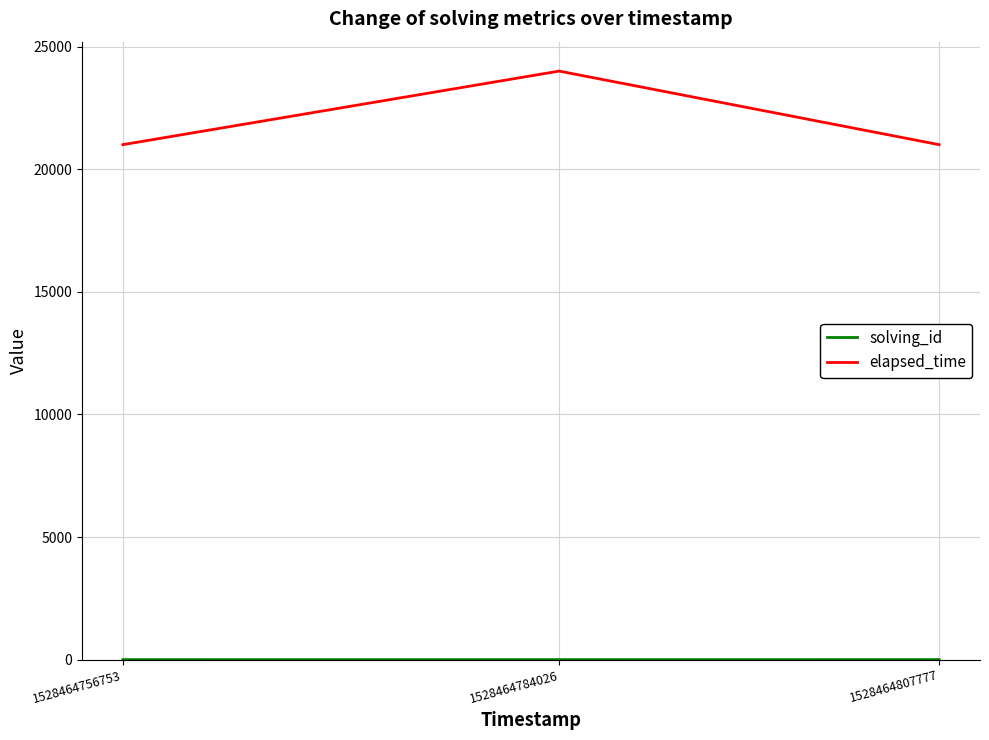

What is the difference between the maximum and second lowest values in the elapsed_time series?

3000